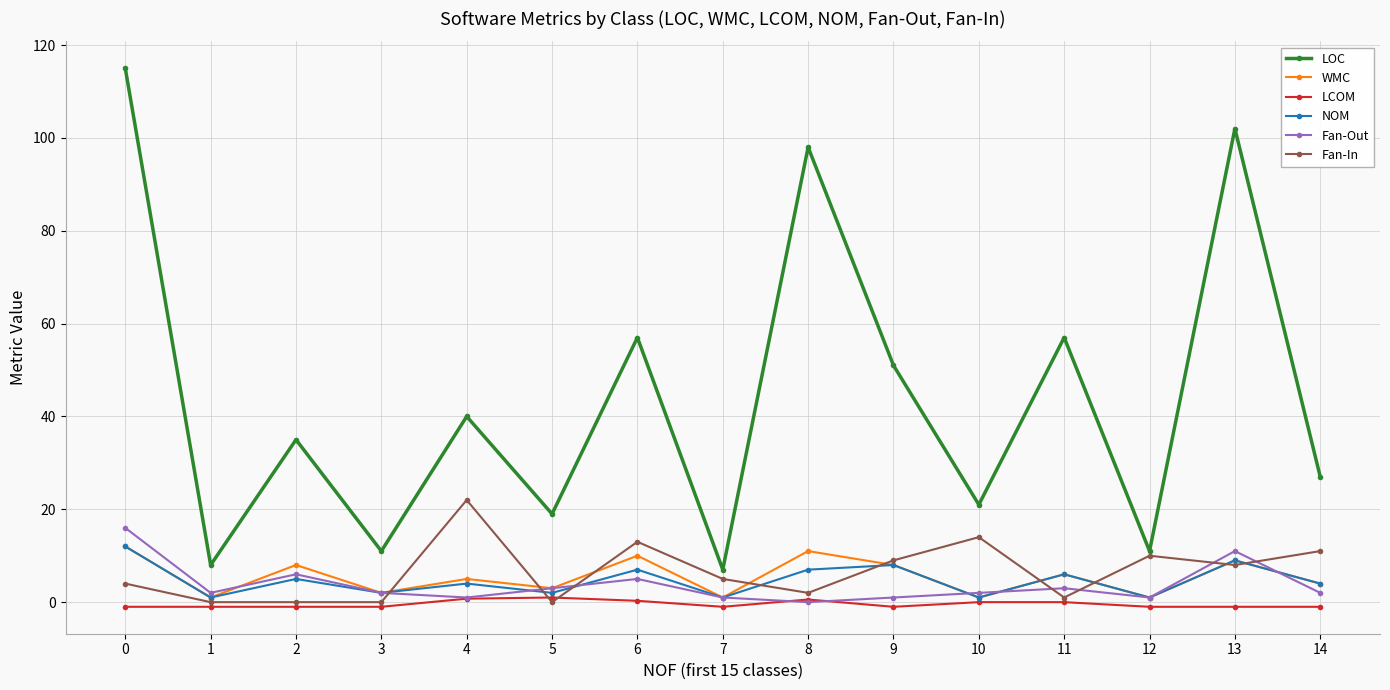

True or false: LOC and NOM intersect in this chart.

False